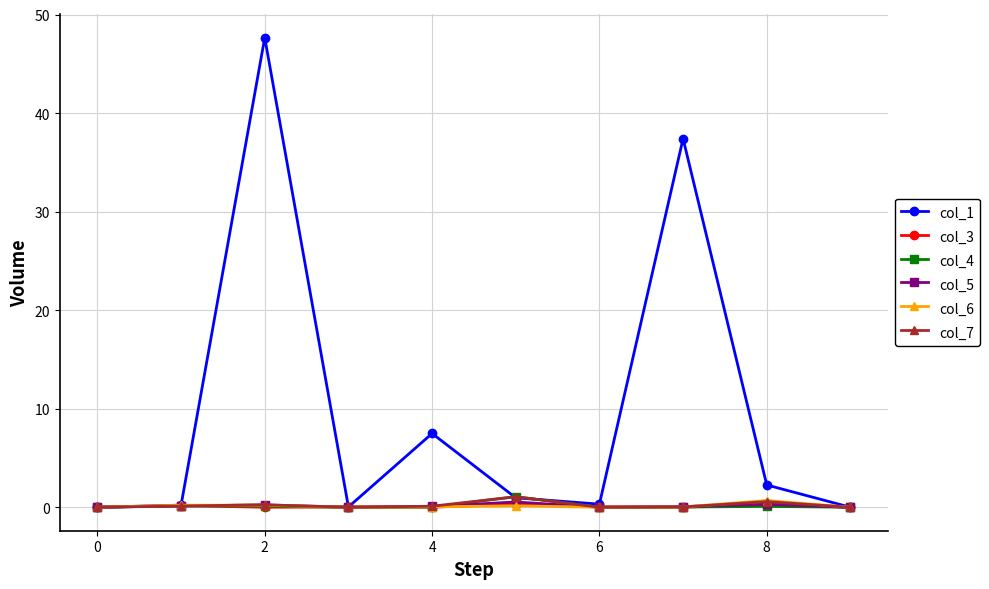

Which series has the largest total across all categories?

col_1